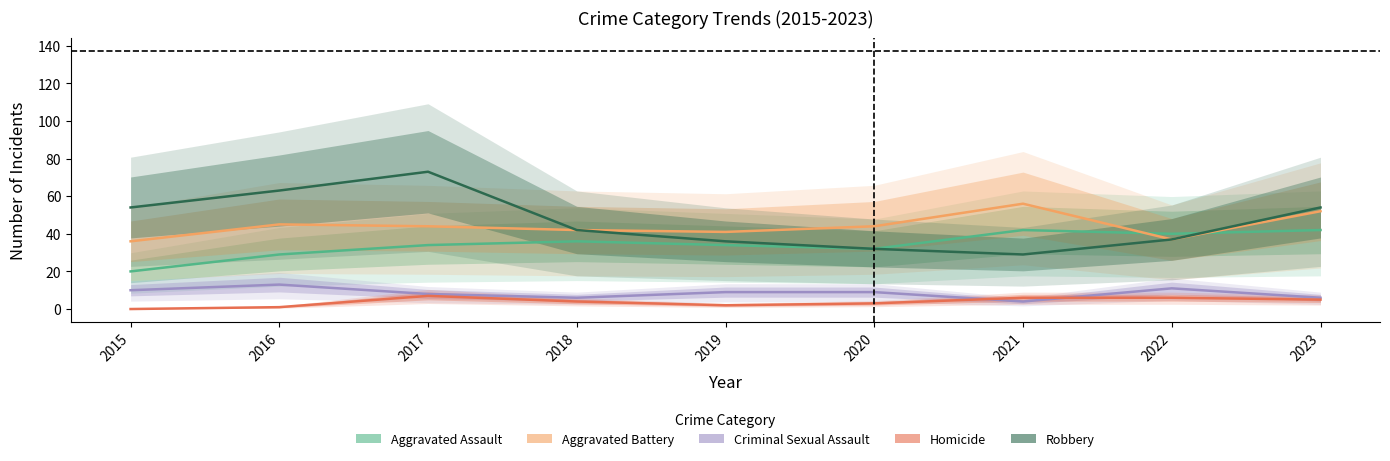

Which series changed the most between 2020 and 2021?

Aggravated Battery